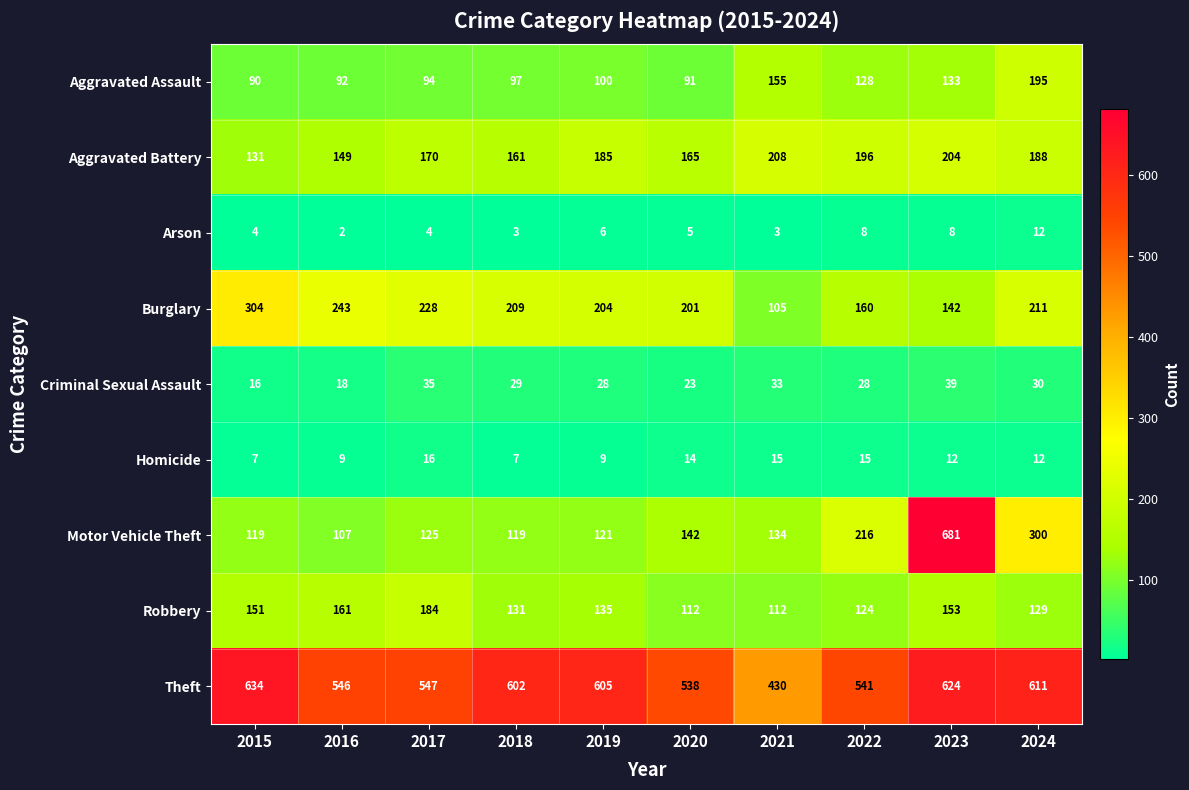

At how many categories does at least one series exceed 540?

8